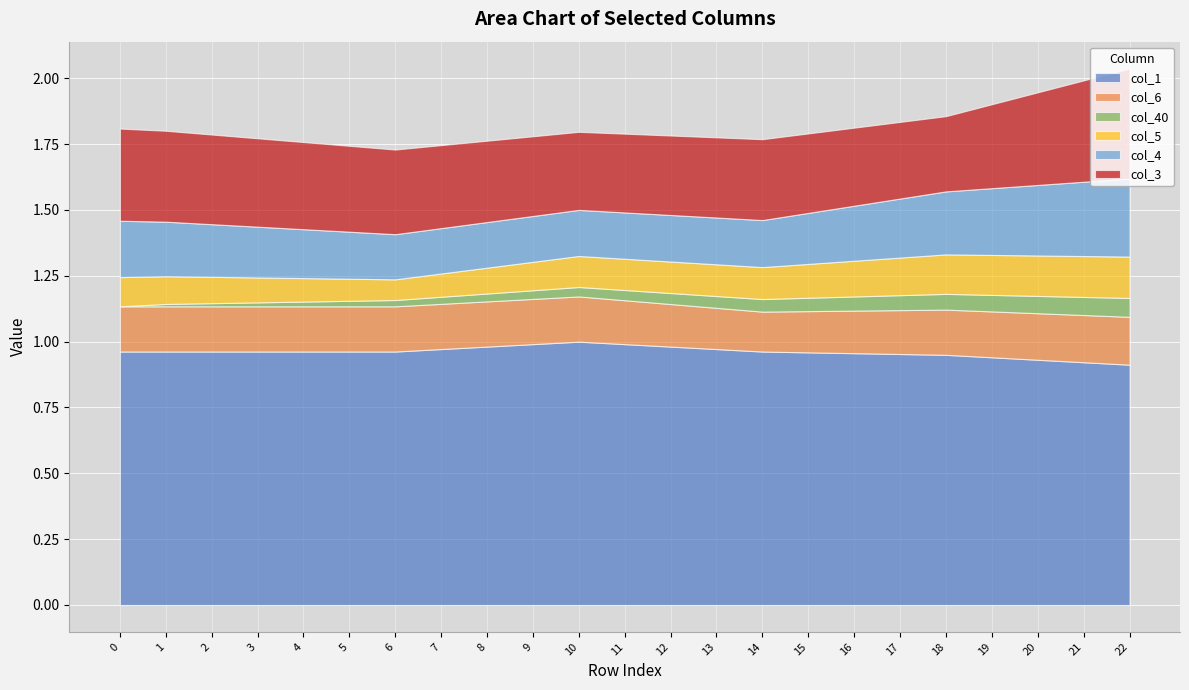

What is the value of the col_6 point at the 20th from the left?

0.2